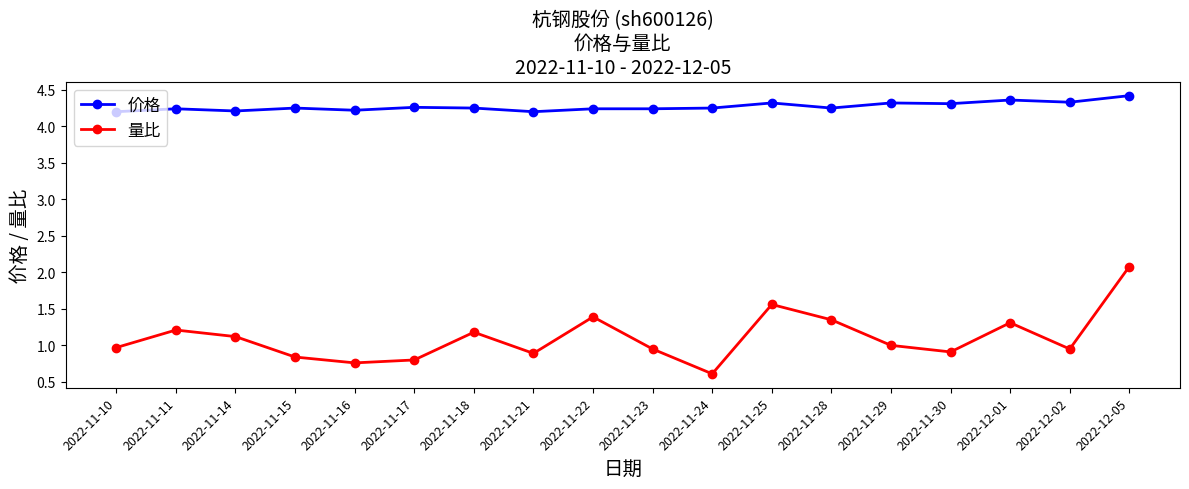

Rank the series at 2022-11-28 from highest to lowest value.

价格, 量比